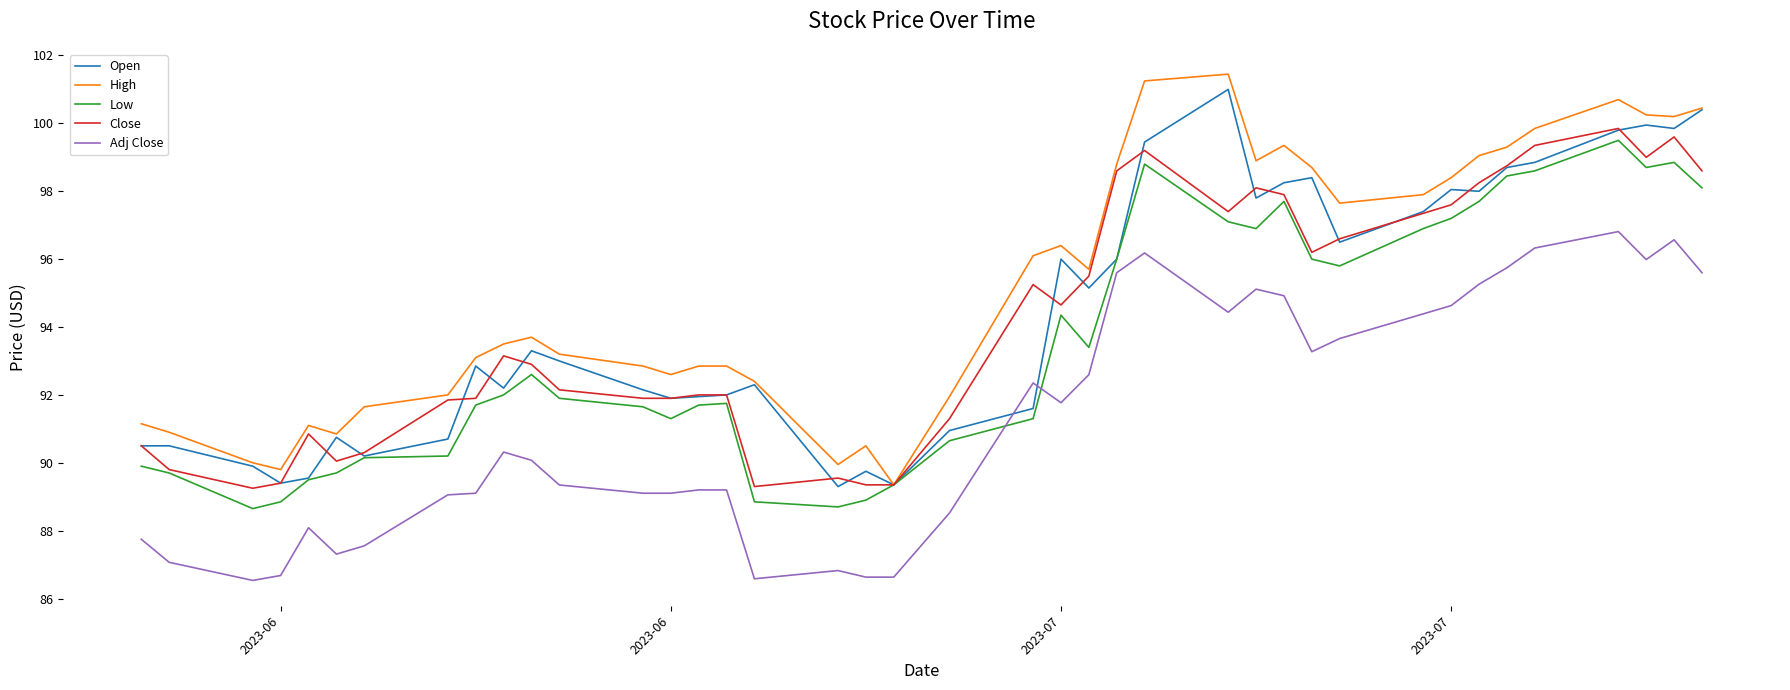

True or false: Close and Adj Close cross at least once.

False